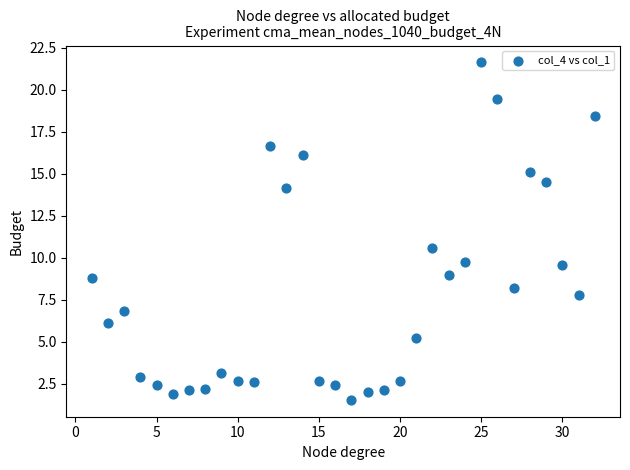

What Y value in the scatter plot is closest to 11?

10.5